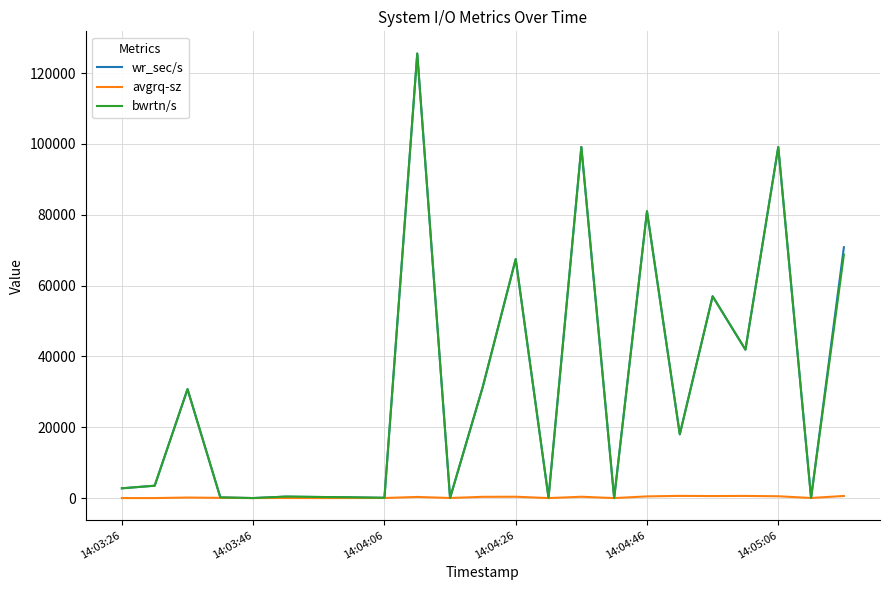

What is the highest value of the wr_sec/s series?

125504.0